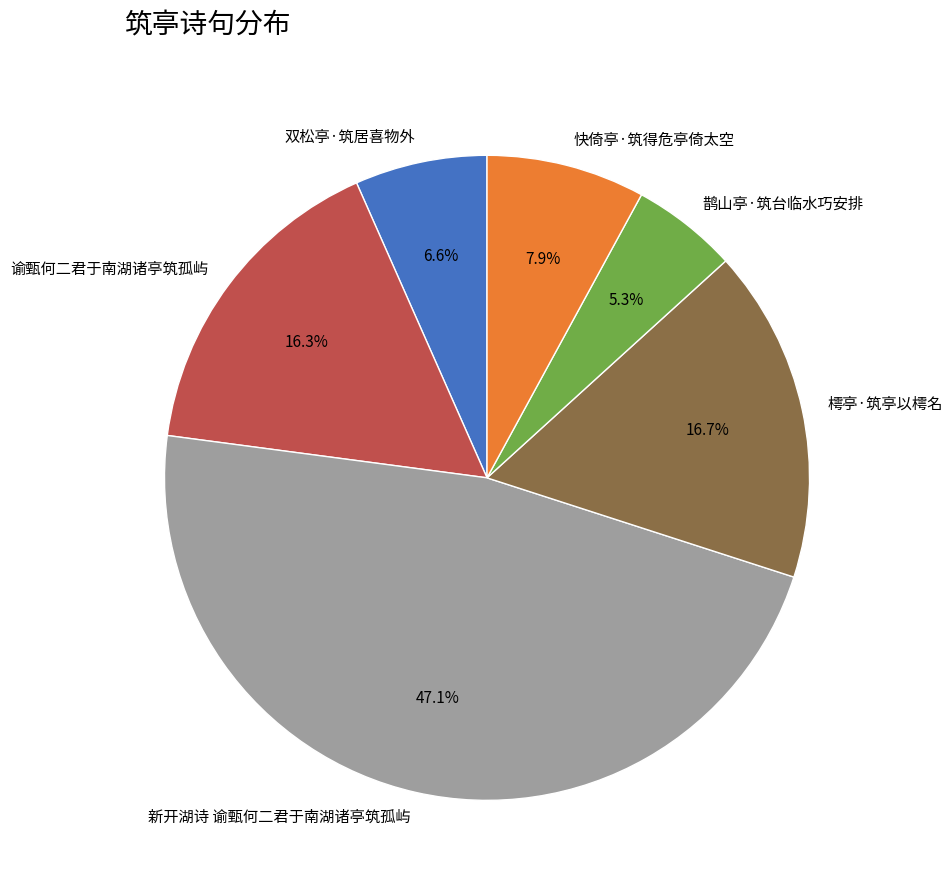

How many slices are in this pie chart?

6